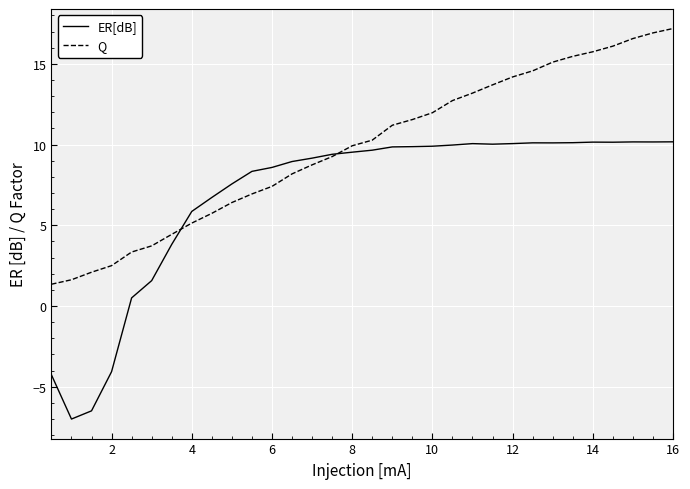

Which series has the largest total across all categories?

Q